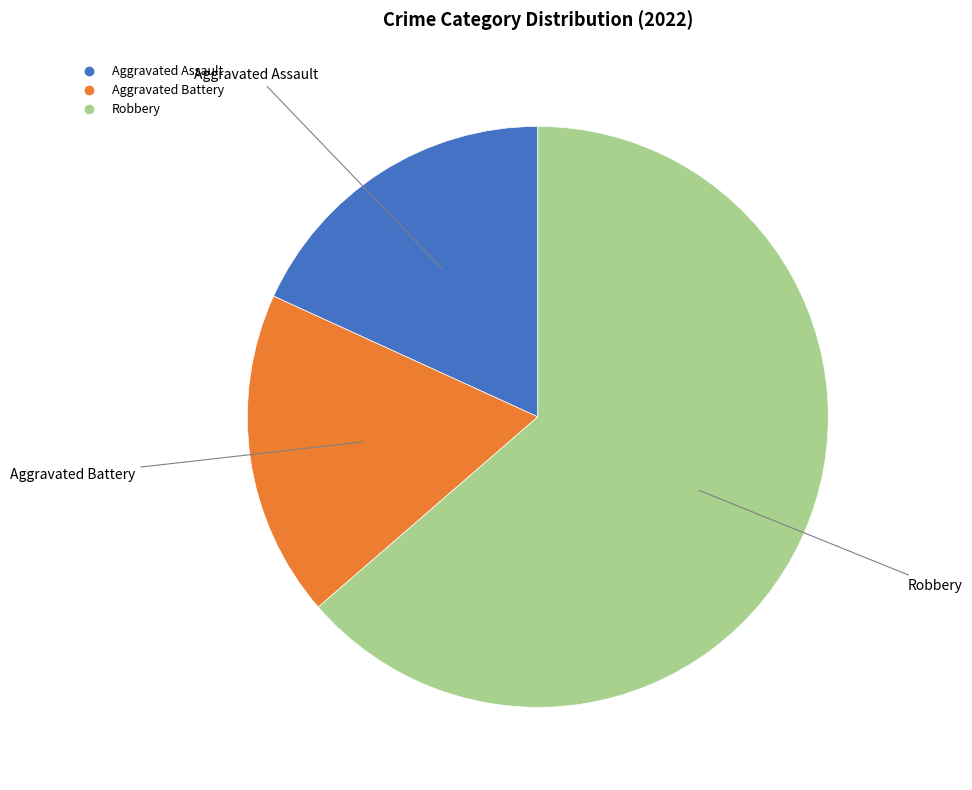

Is there any slice that represents more than half of the pie?

Yes